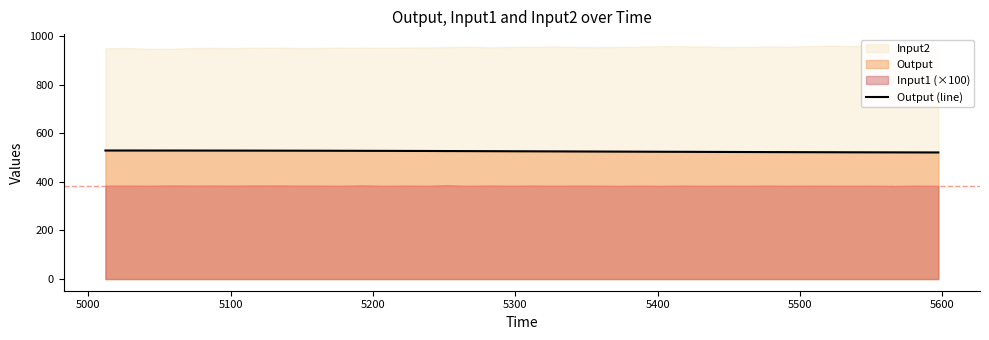

What is the minimum value for Output (line)?

521.5